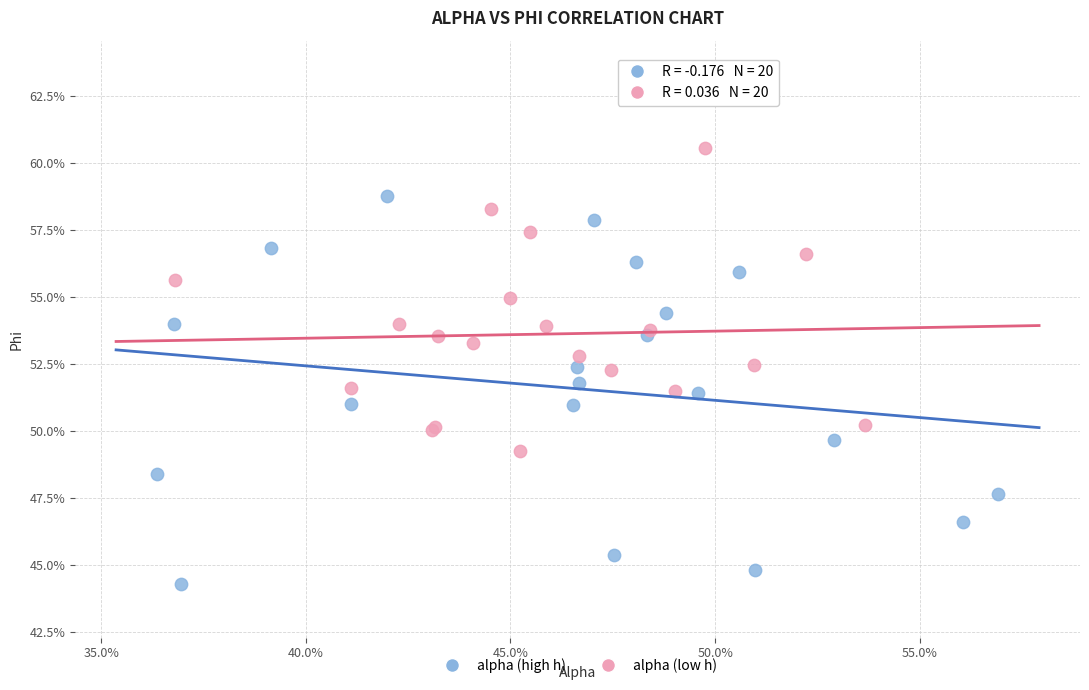

What are all the series names shown in the legend?

alpha (high h), alpha (low h)